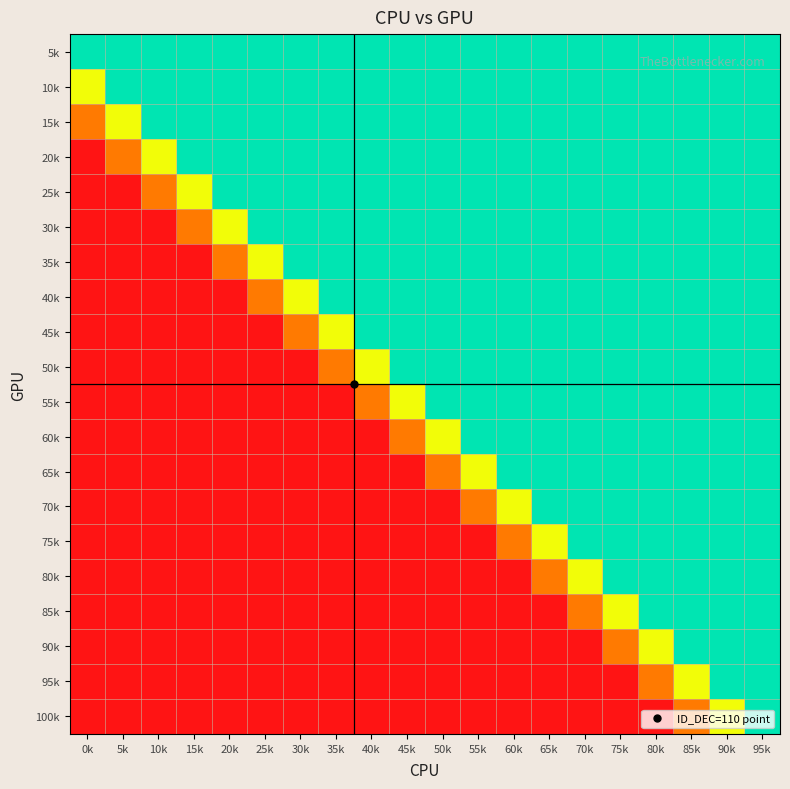

At which category is the sum across all series the highest?

95k